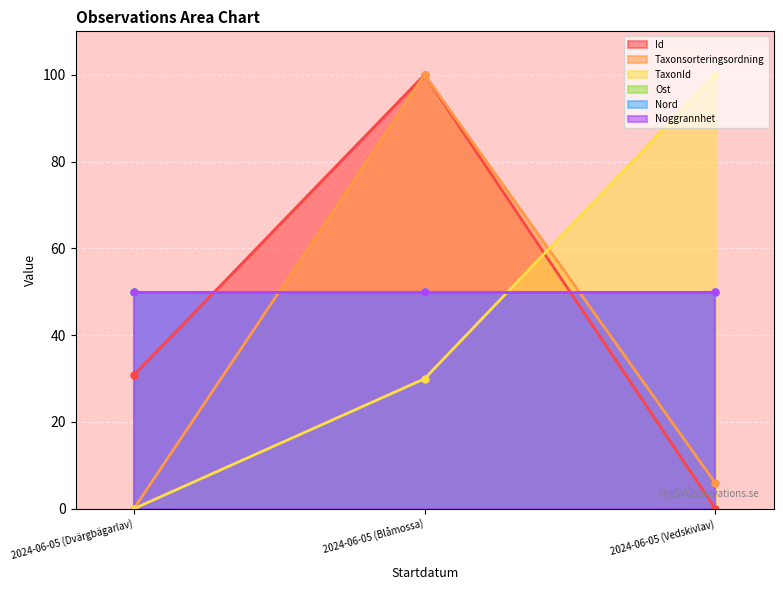

At which category is the sum across all series the highest?

2024-06-05 (Blåmossa)